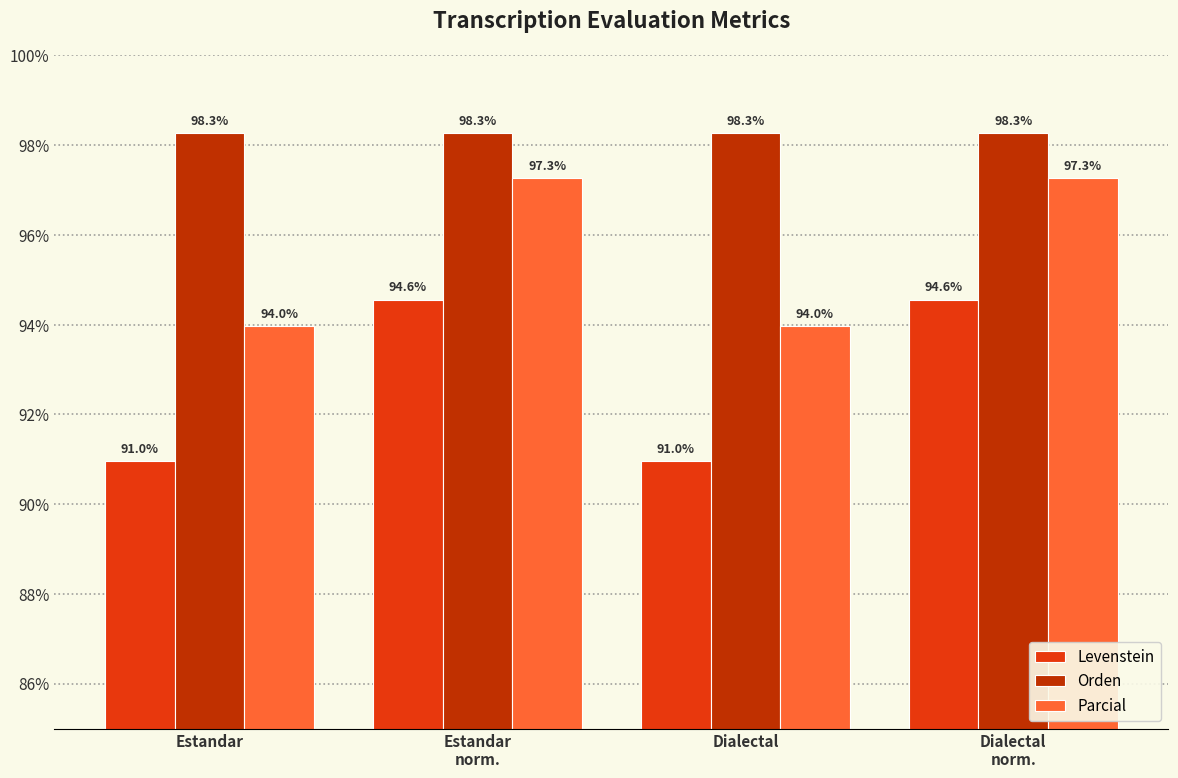

Is the value of Parcial at Dialectal greater than the value of Orden at Estandar
norm.?

No